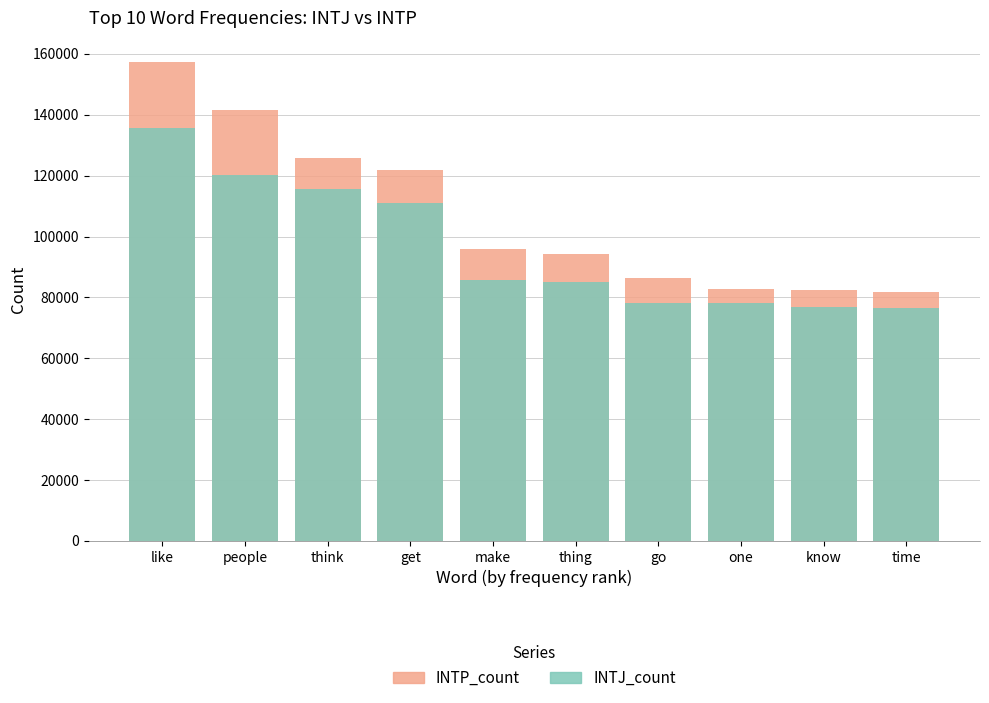

Is it true that INTP_count equals 82822 at one?

True